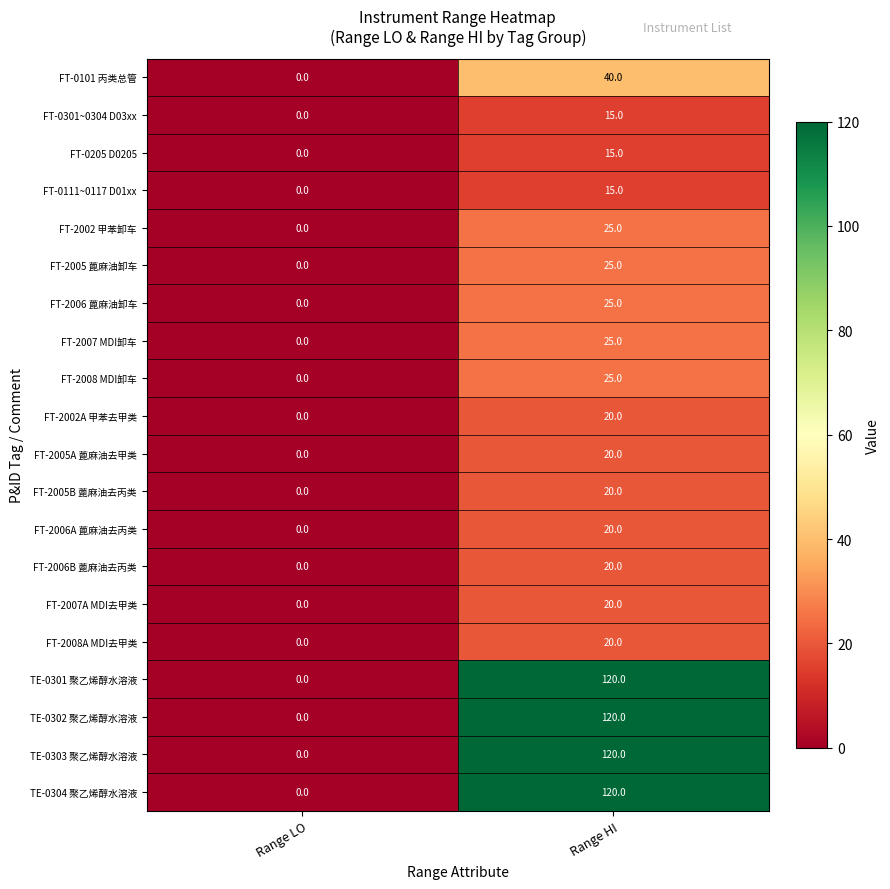

What is the sum of the FT-0205 D0205 values at Range HI and Range LO?

15